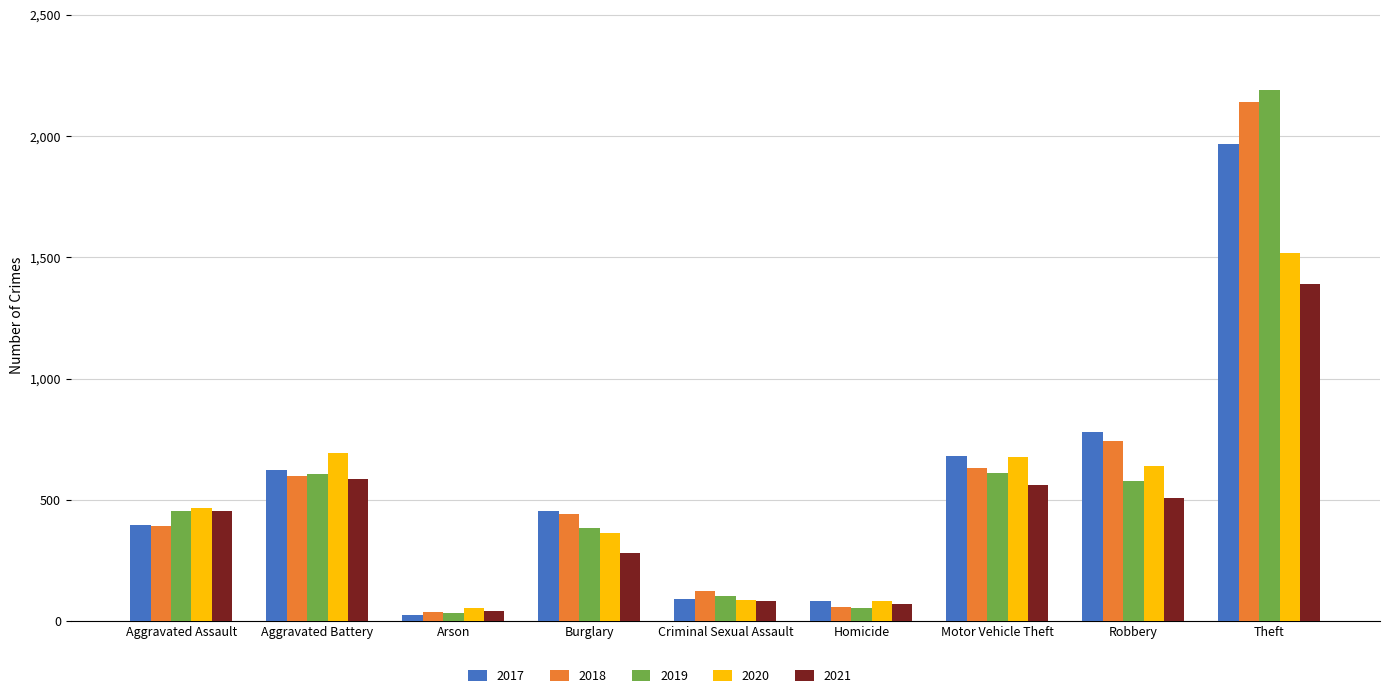

What is the minimum value shown in the chart?

23